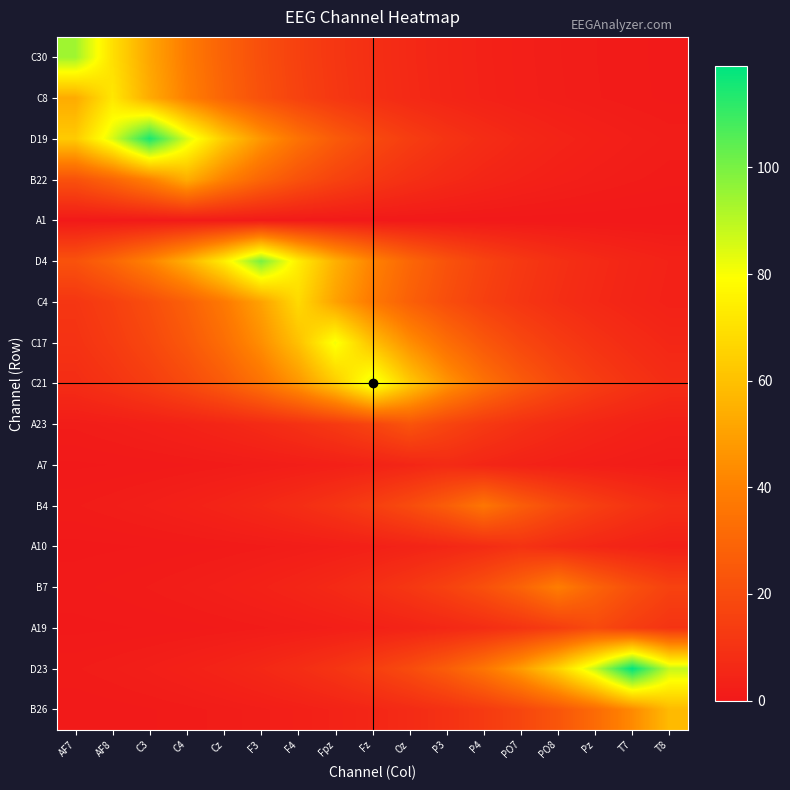

Reading right to left, transcribe all the data shown in this chart.

C30: T8=0.8	T7=1.0	Pz=1.4	PO8=1.9	PO7=2.6	P4=3.5	P3=4.7	Oz=6.3	Fz=8.5	Fpz=11.5	F4=15.5	F3=21.0	Cz=28.3	C4=38.2	C3=51.6	AF8=69.6	AF7=94.0
C8: T8=0.8	T7=1.1	Pz=1.5	PO8=2.0	PO7=2.7	P4=3.6	P3=4.8	Oz=6.5	Fz=8.8	Fpz=11.9	F4=16.1	F3=21.7	Cz=29.3	C4=39.5	C3=53.3	AF8=72.0	AF7=53.3
D19: T8=1.7	T7=2.3	Pz=3.1	PO8=4.2	PO7=5.7	P4=7.7	P3=10.4	Oz=14.1	Fz=19.0	Fpz=25.7	F4=34.6	F3=46.8	Cz=63.1	C4=85.2	C3=115.0	AF8=85.2	AF7=63.1
B22: T8=1.1	T7=1.5	Pz=2.0	PO8=2.7	PO7=3.6	P4=4.9	P3=6.6	Oz=8.9	Fz=12.0	Fpz=16.3	F4=22.0	F3=29.6	Cz=40.0	C4=54.0	C3=40.0	AF8=29.6	AF7=22.0
A1: T8=0.0	T7=0.0	Pz=0.0	PO8=0.1	PO7=0.1	P4=0.1	P3=0.2	Oz=0.2	Fz=0.3	Fpz=0.4	F4=0.5	F3=0.7	Cz=1.0	C4=0.7	C3=0.5	AF8=0.4	AF7=0.3
D4: T8=3.7	T7=5.0	Pz=6.7	PO8=9.1	PO7=12.2	P4=16.5	P3=22.3	Oz=30.1	Fz=40.7	Fpz=54.9	F4=74.1	F3=100.0	Cz=74.1	C4=54.9	C3=40.7	AF8=30.1	AF7=22.3
C4: T8=3.4	T7=4.6	Pz=6.2	PO8=8.3	PO7=11.2	P4=15.2	P3=20.5	Oz=27.6	Fz=37.3	Fpz=50.4	F4=68.0	F3=50.4	Cz=37.3	C4=27.6	C3=20.5	AF8=15.2	AF7=11.2
C17: T8=5.4	T7=7.3	Pz=9.9	PO8=13.4	PO7=18.1	P4=24.4	P3=32.9	Oz=44.5	Fz=60.0	Fpz=81.0	F4=60.0	F3=44.5	Cz=32.9	C4=24.4	C3=18.1	AF8=13.4	AF7=9.9
C21: T8=7.7	T7=10.4	Pz=14.1	PO8=19.0	PO7=25.6	P4=34.6	P3=46.6	Oz=63.0	Fz=85.0	Fpz=63.0	F4=46.6	F3=34.6	Cz=25.6	C4=19.0	C3=14.1	AF8=10.4	AF7=7.7
A23: T8=2.8	T7=3.8	Pz=5.1	PO8=6.9	PO7=9.4	P4=12.6	P3=17.0	Oz=23.0	Fz=17.0	Fpz=12.6	F4=9.4	F3=6.9	Cz=5.1	C4=3.8	C3=2.8	AF8=2.1	AF7=1.5
A7: T8=1.2	T7=1.6	Pz=2.1	PO8=2.8	PO7=3.8	P4=5.2	P3=7.0	Oz=5.2	Fz=3.8	Fpz=2.8	F4=2.1	F3=1.6	Cz=1.2	C4=0.9	C3=0.6	AF8=0.5	AF7=0.3
B4: T8=8.0	T7=10.8	Pz=14.6	PO8=19.8	PO7=26.7	P4=36.0	P3=26.7	Oz=19.8	Fz=14.6	Fpz=10.8	F4=8.0	F3=6.0	Cz=4.4	C4=3.3	C3=2.4	AF8=1.8	AF7=1.3
A10: T8=3.0	T7=4.1	Pz=5.5	PO8=7.4	PO7=10.0	P4=7.4	P3=5.5	Oz=4.1	Fz=3.0	Fpz=2.2	F4=1.7	F3=1.2	Cz=0.9	C4=0.7	C3=0.5	AF8=0.4	AF7=0.3
B7: T8=15.9	T7=21.4	Pz=28.9	PO8=39.0	PO7=28.9	P4=21.4	P3=15.9	Oz=11.7	Fz=8.7	Fpz=6.4	F4=4.8	F3=3.5	Cz=2.6	C4=1.9	C3=1.4	AF8=1.1	AF7=0.8
A19: T8=10.4	T7=14.1	Pz=19.0	PO8=14.1	PO7=10.4	P4=7.7	P3=5.7	Oz=4.2	Fz=3.1	Fpz=2.3	F4=1.7	F3=1.3	Cz=0.9	C4=0.7	C3=0.5	AF8=0.4	AF7=0.3
D23: T8=88.2	T7=119.0	Pz=88.2	PO8=65.3	PO7=48.4	P4=35.8	P3=26.6	Oz=19.7	Fz=14.6	Fpz=10.8	F4=8.0	F3=5.9	Cz=4.4	C4=3.3	C3=2.4	AF8=1.8	AF7=1.3
B26: T8=58.0	T7=43.0	Pz=31.8	PO8=23.6	PO7=17.5	P4=12.9	P3=9.6	Oz=7.1	Fz=5.3	Fpz=3.9	F4=2.9	F3=2.1	Cz=1.6	C4=1.2	C3=0.9	AF8=0.6	AF7=0.5